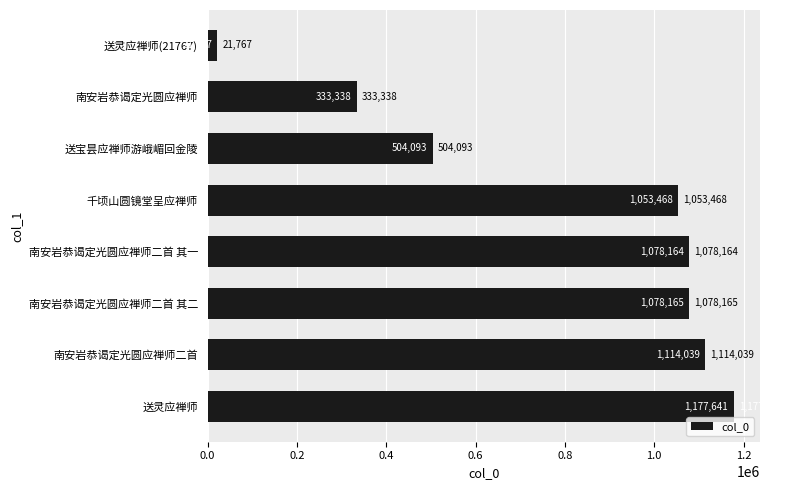

What is the average value?

795084